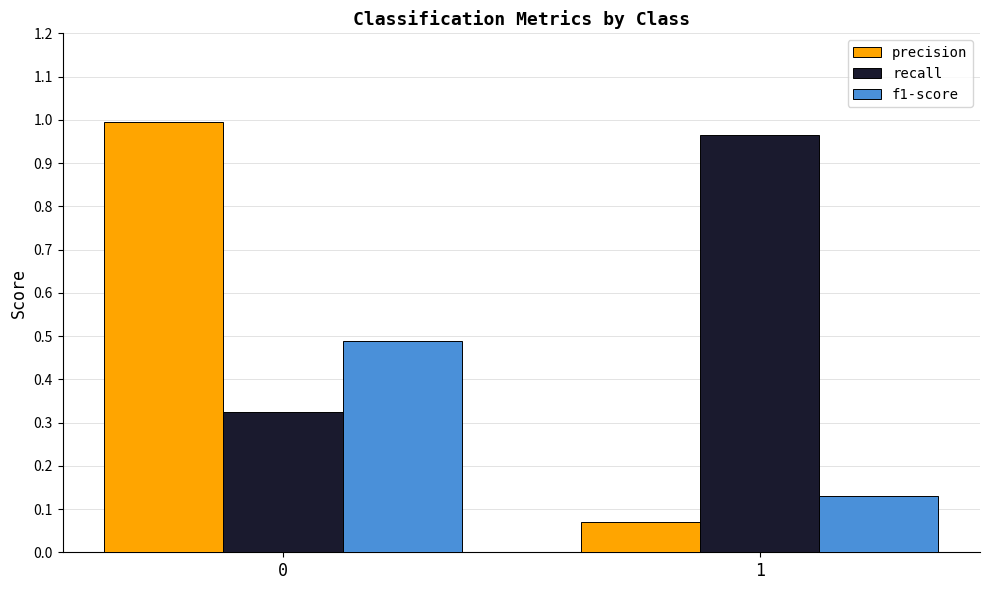

What is the value of the f1-score bar at the 1st from the left?

0.5